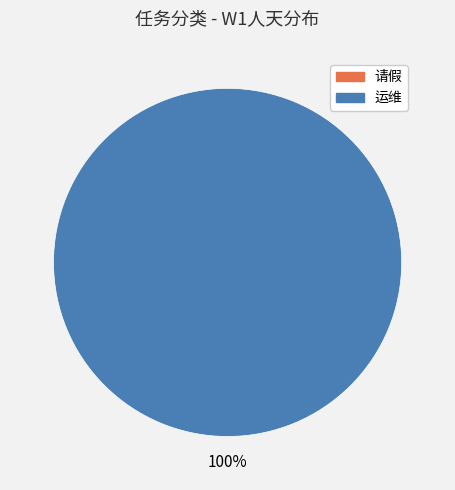

To the nearest percent, what is the average slice percentage?

50%